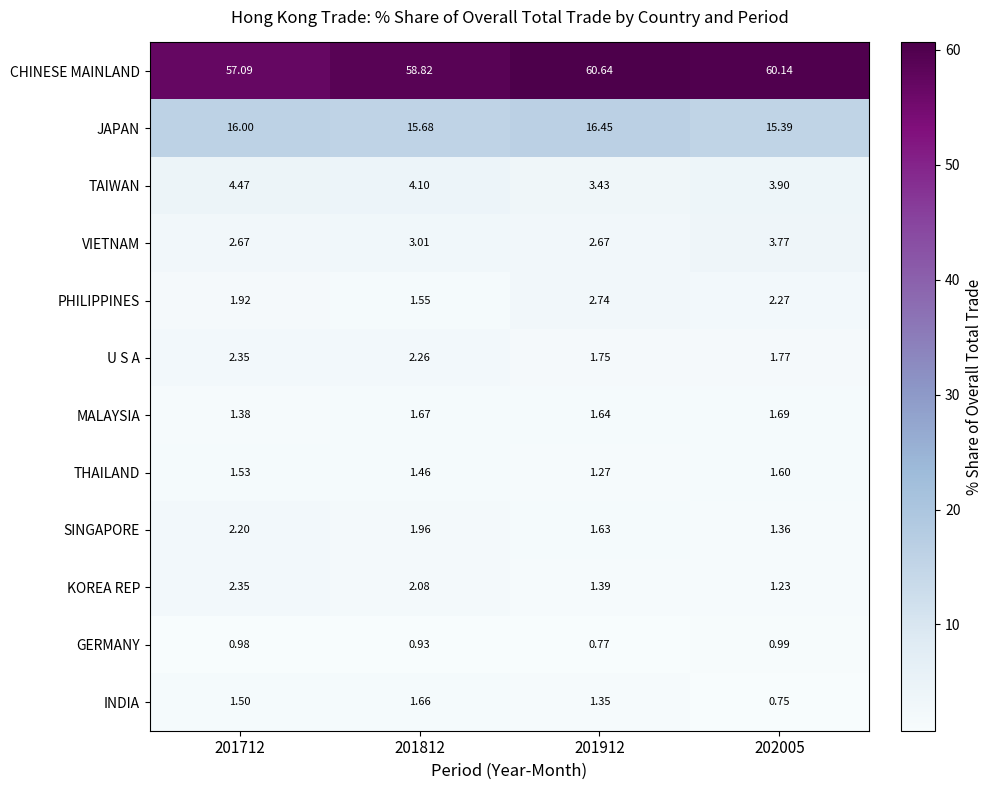

Between 201712 and 201812, which series saw the biggest shift?

CHINESE MAINLAND